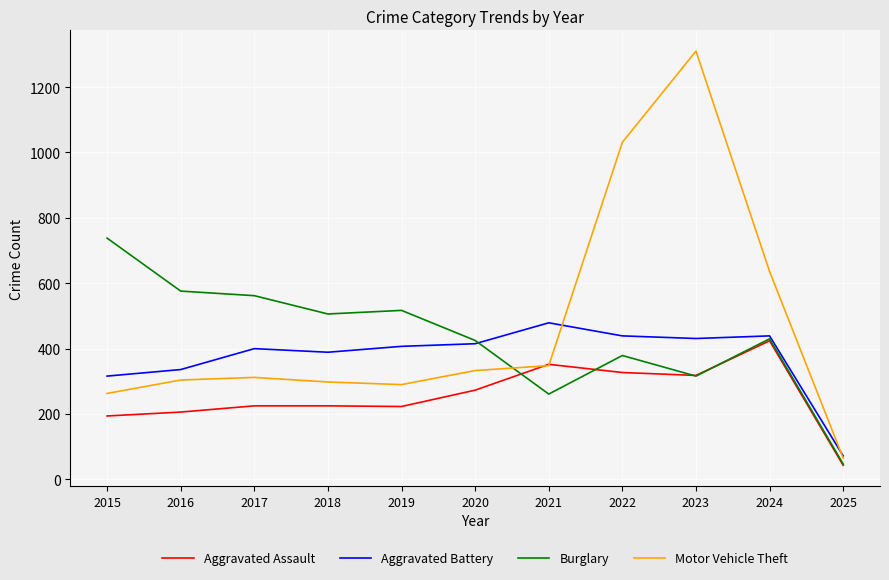

Does the chart display data point markers on the line(s)?

No